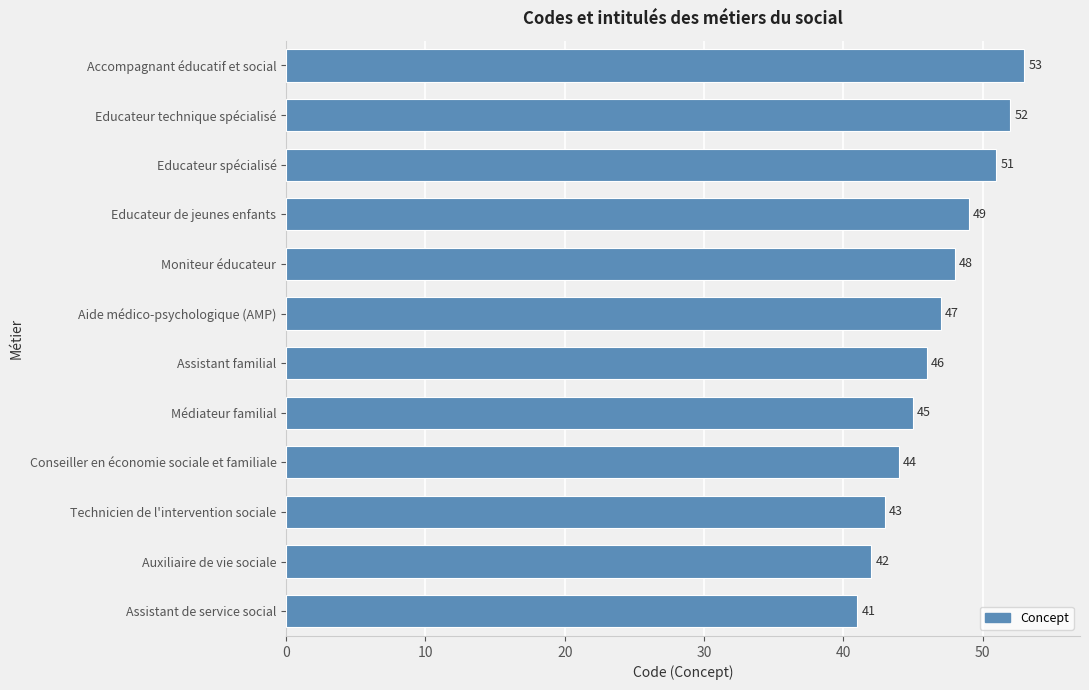

What is the maximum value shown in the chart?

53